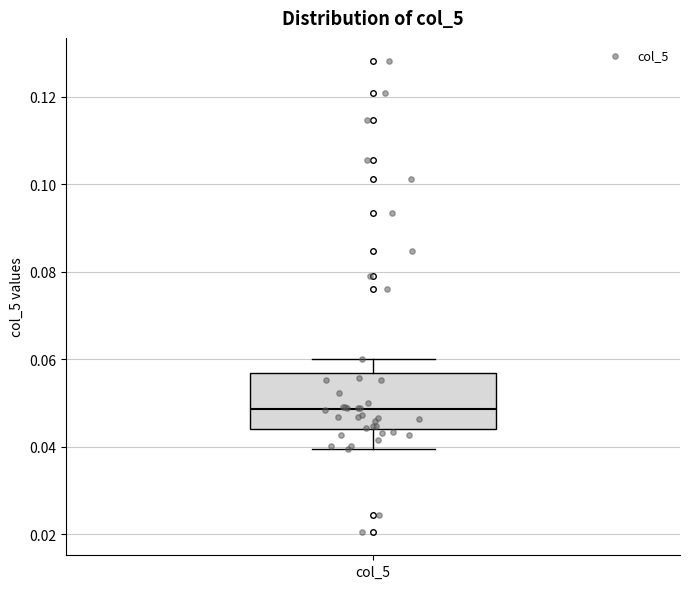

Where is the lower edge of the box for col_5 on the y-axis? The values are not printed on the chart, so give them approximately, as read against the axis.

0.044